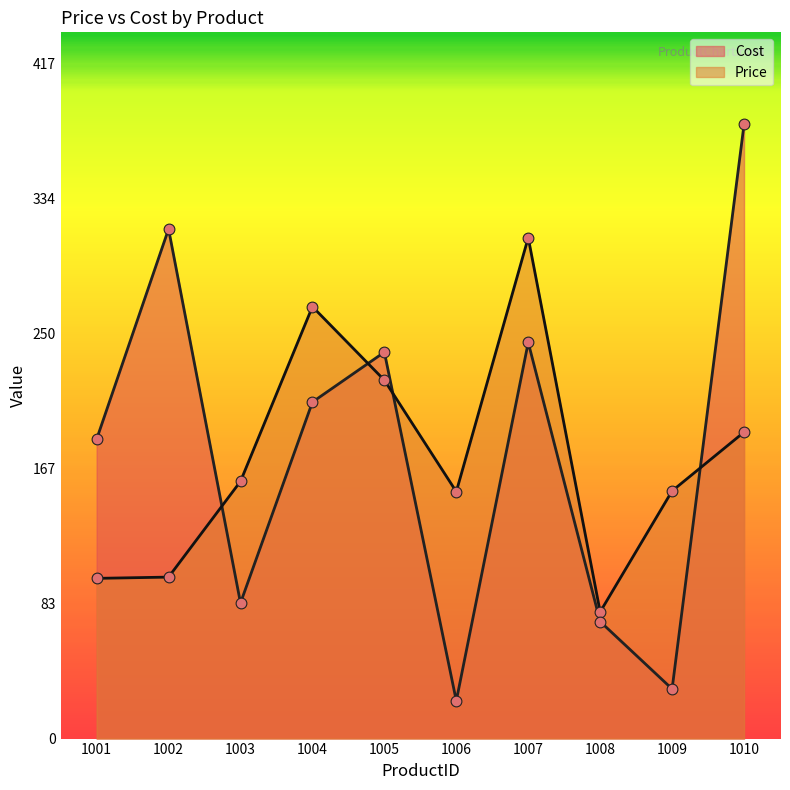

At which category is the sum across all series the highest?

1010